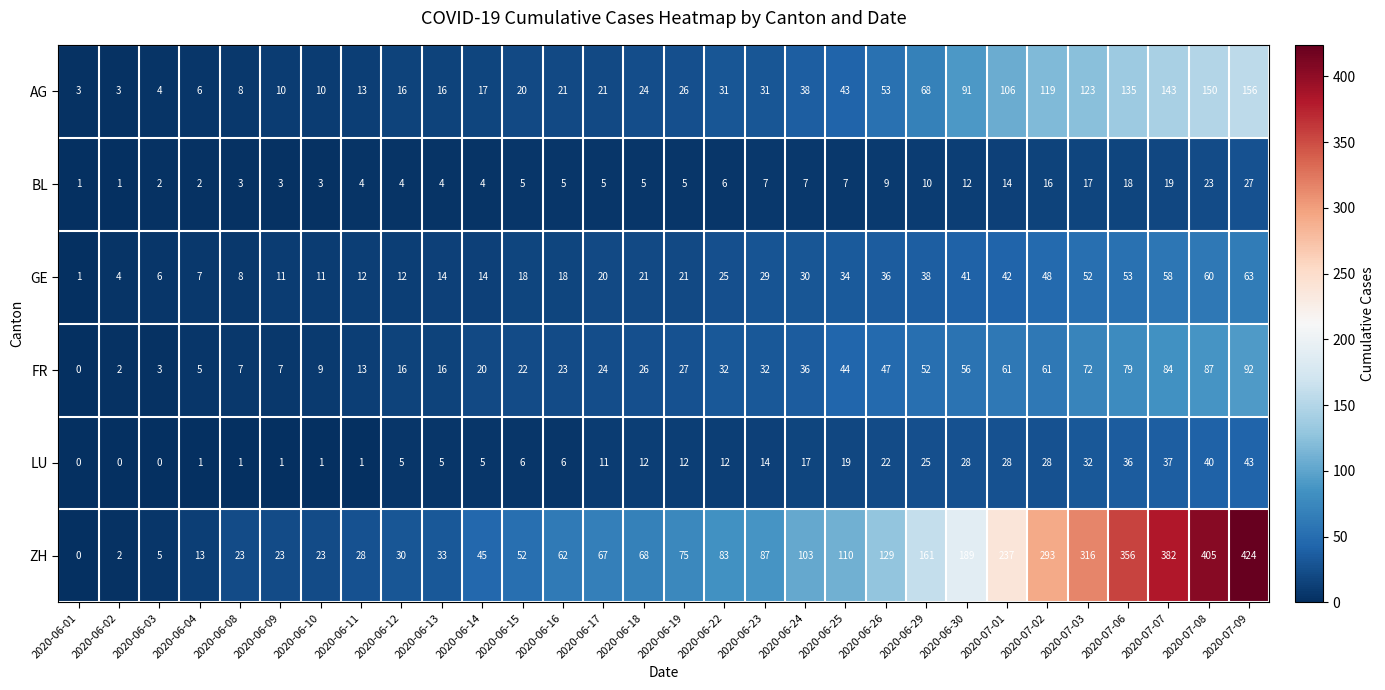

Rank the series at 2020-07-06 from highest to lowest value.

ZH, AG, FR, GE, LU, BL